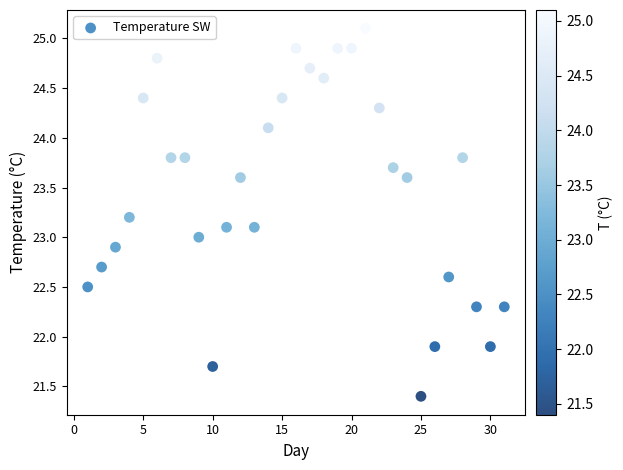

What is the range of X values (max minus min)?

30.0